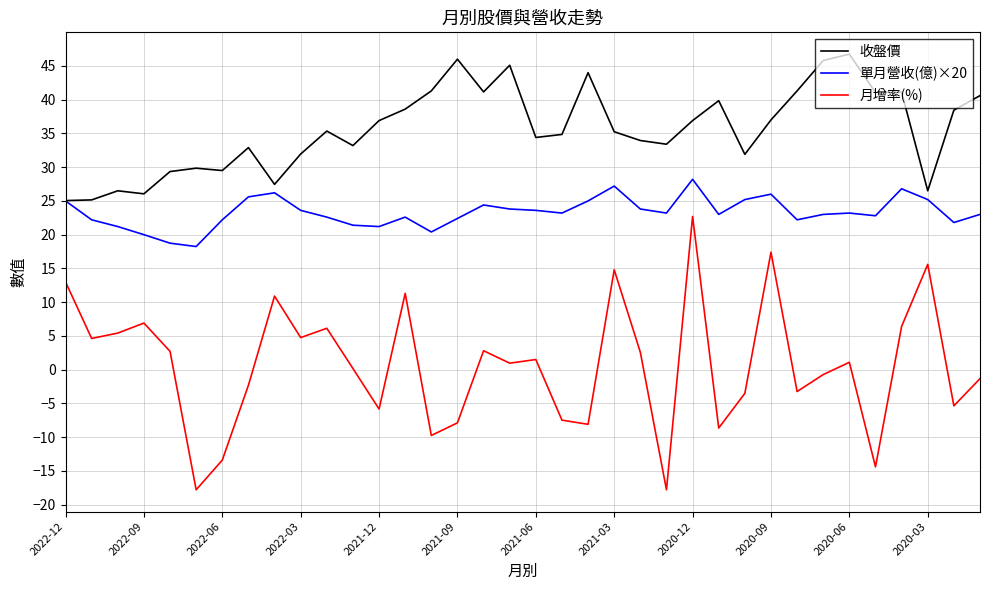

What is the smallest value displayed?

-17.8